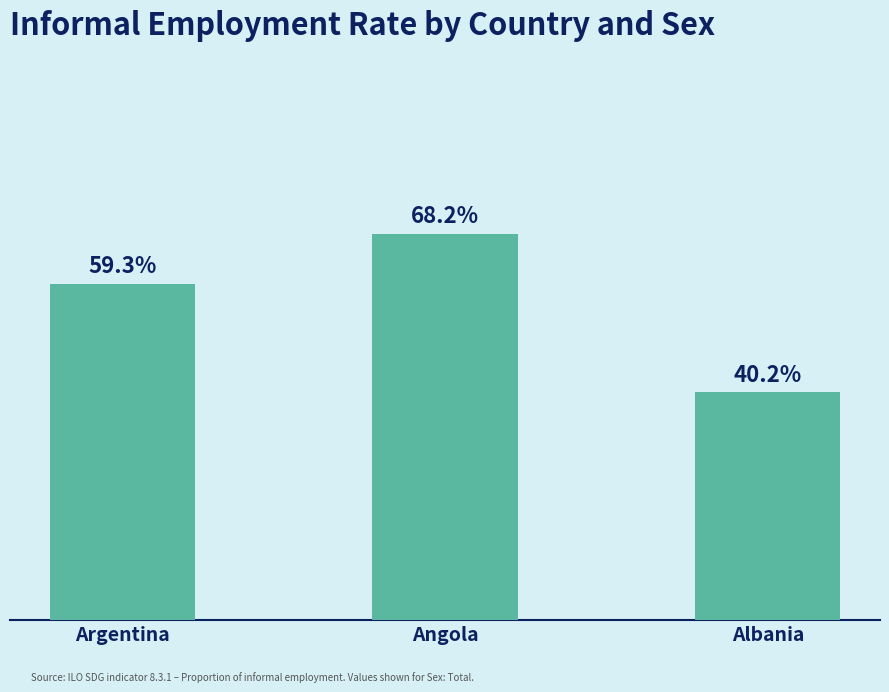

Which label corresponds to the largest value in the chart?

Angola